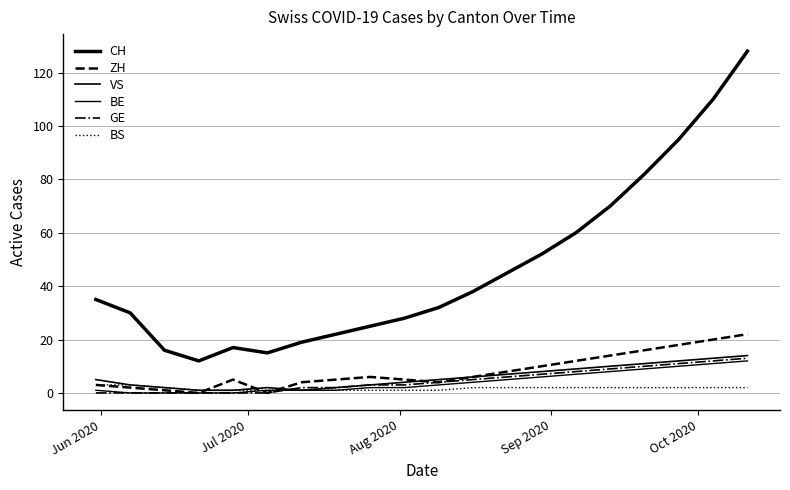

How many lines are shown in the chart?

6